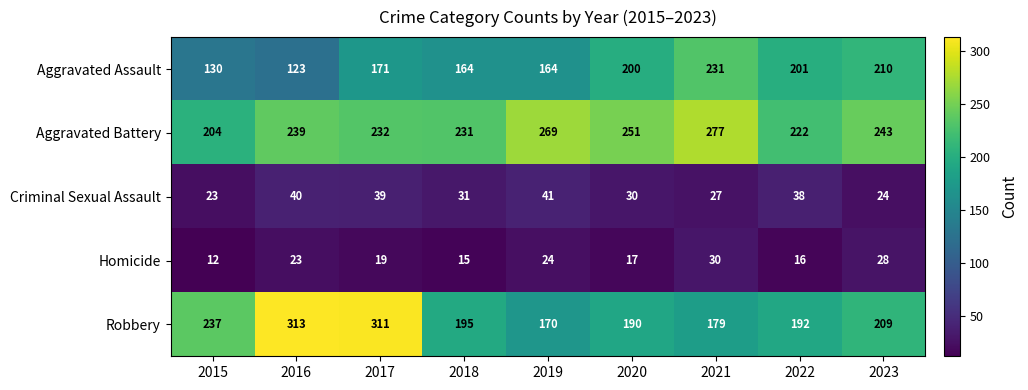

Rank the series at 2018 from lowest to highest value.

Homicide, Criminal Sexual Assault, Aggravated Assault, Robbery, Aggravated Battery